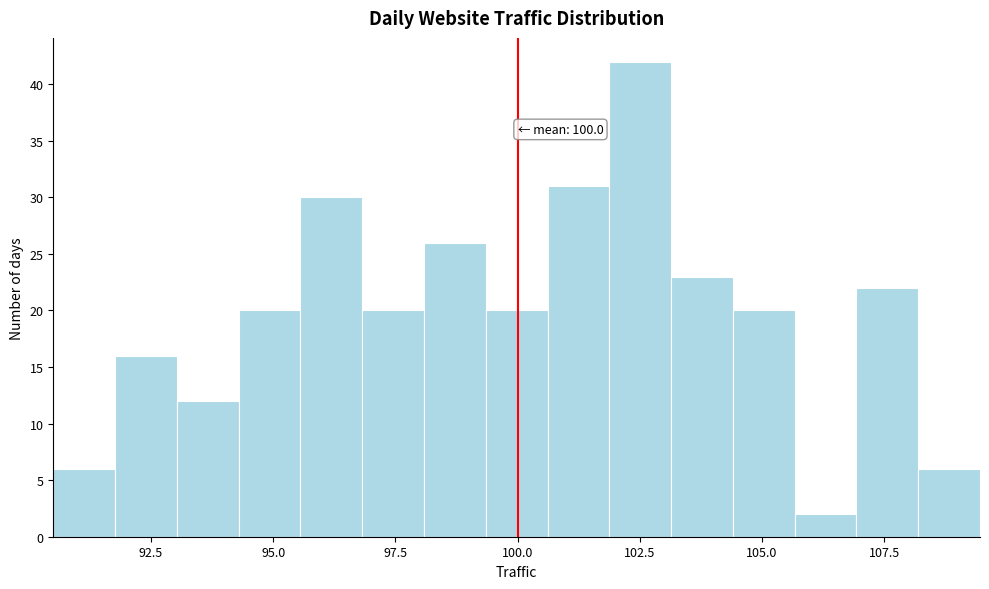

Around what value on the x-axis is the tallest bar? Give the approximate position of its centre, as read against the axis.

102.5